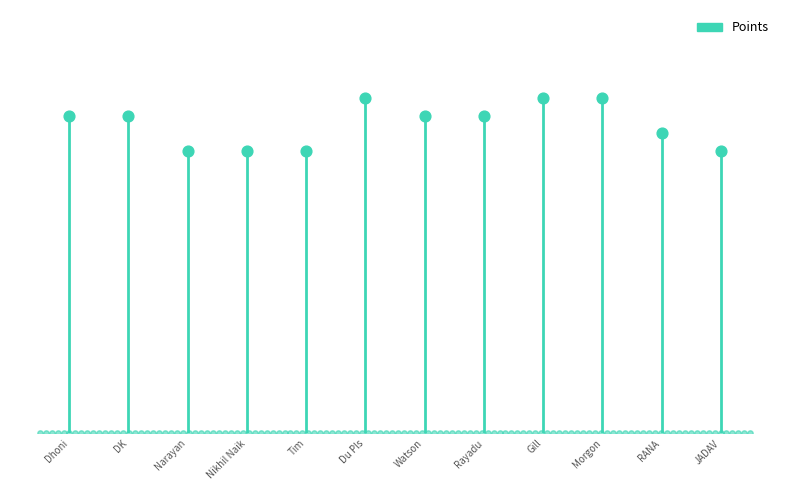

Which has a higher value, Gill or Morgon?

Gill